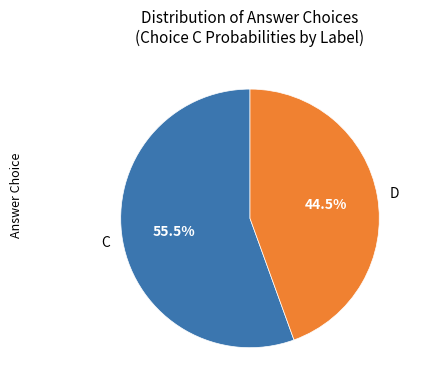

Rank the categories by value from lowest to highest.

D, C